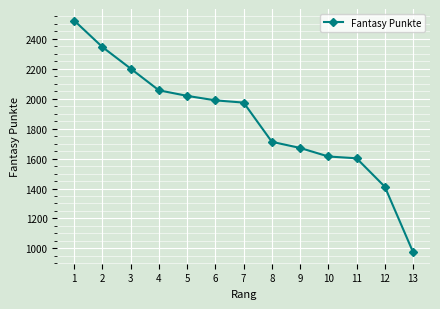

Count the number of data series in this chart.

1